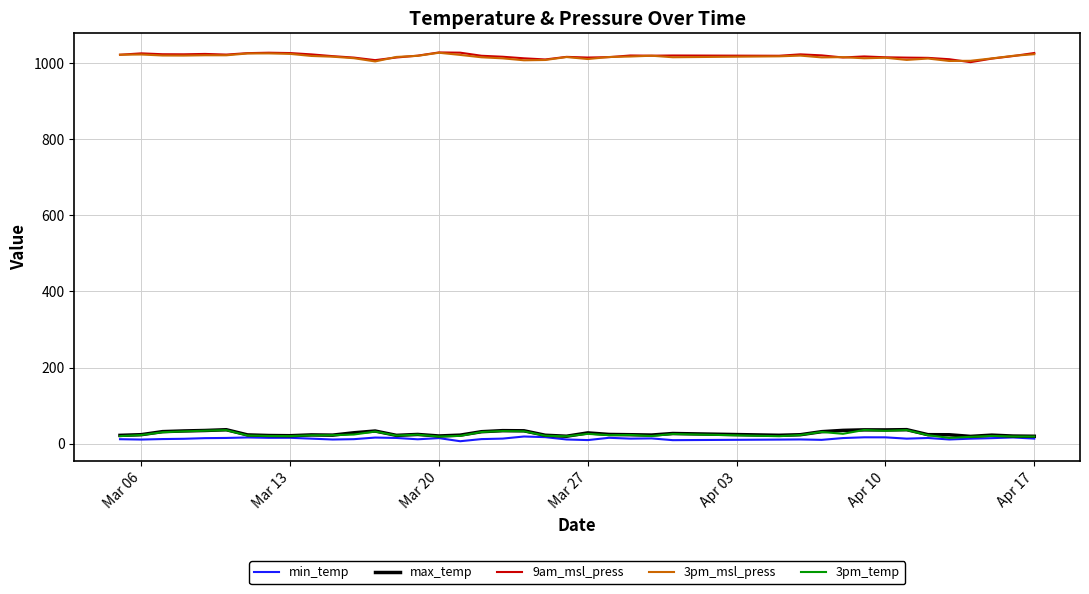

True or false: 3pm_msl_press and 3pm_temp cross at least once.

False